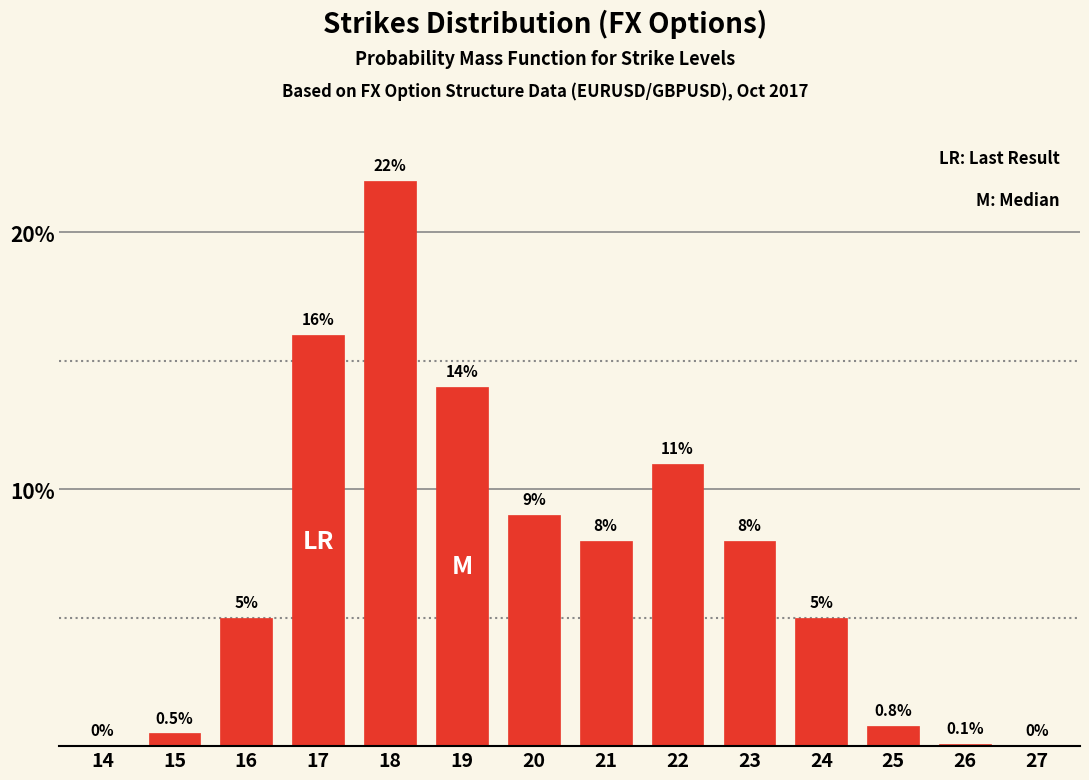

Reading left to right, what are all the values shown in this chart?

14=0.0	15=0.5	16=5.0	17=16.0	18=22.0	19=14.0	20=9.0	21=8.0	22=11.0	23=8.0	24=5.0	25=0.8	26=0.1	27=0.0